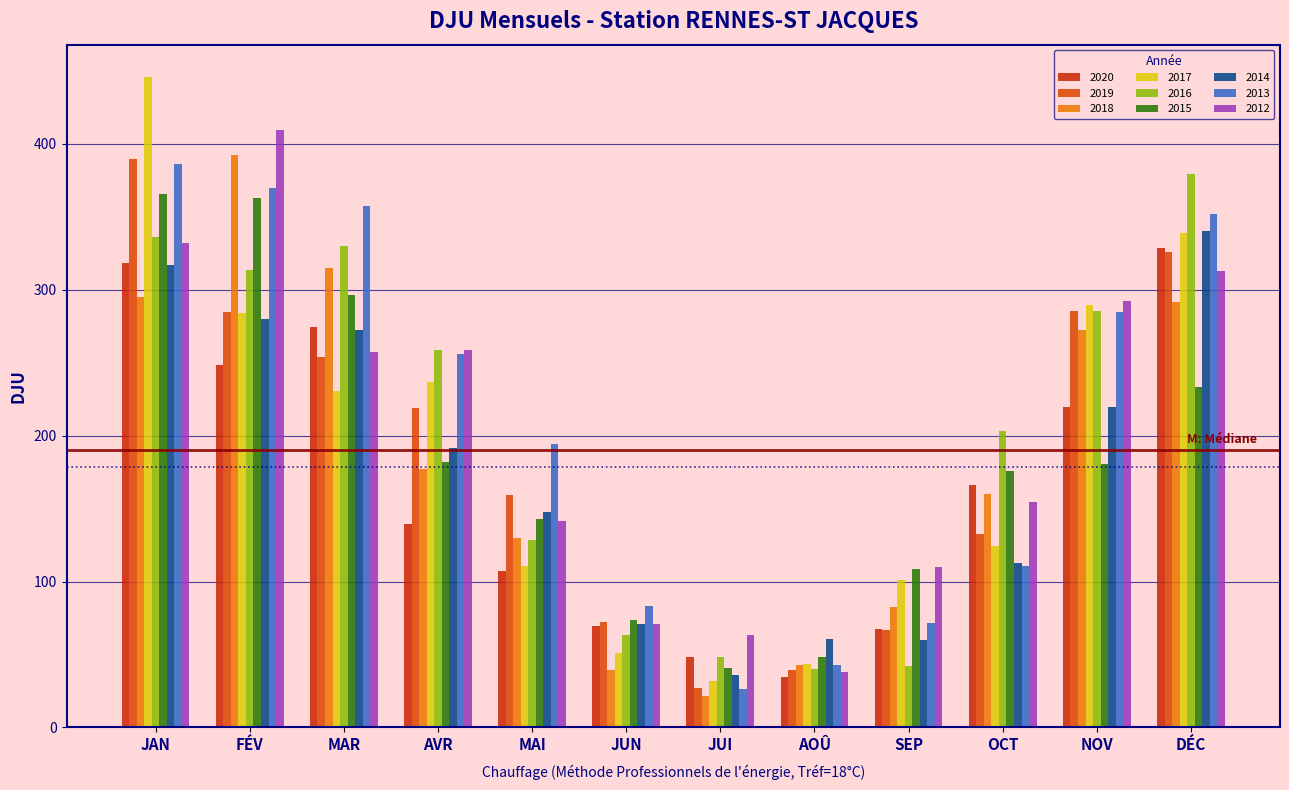

How many bars are there in total?

108